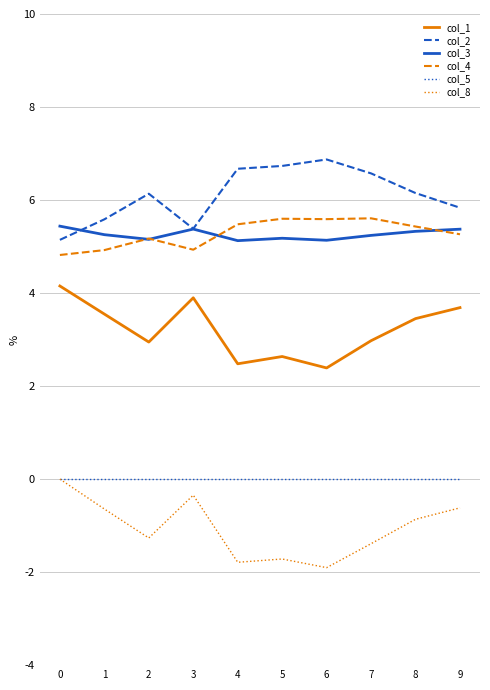

What is the average value of the col_8 series?

-1.1